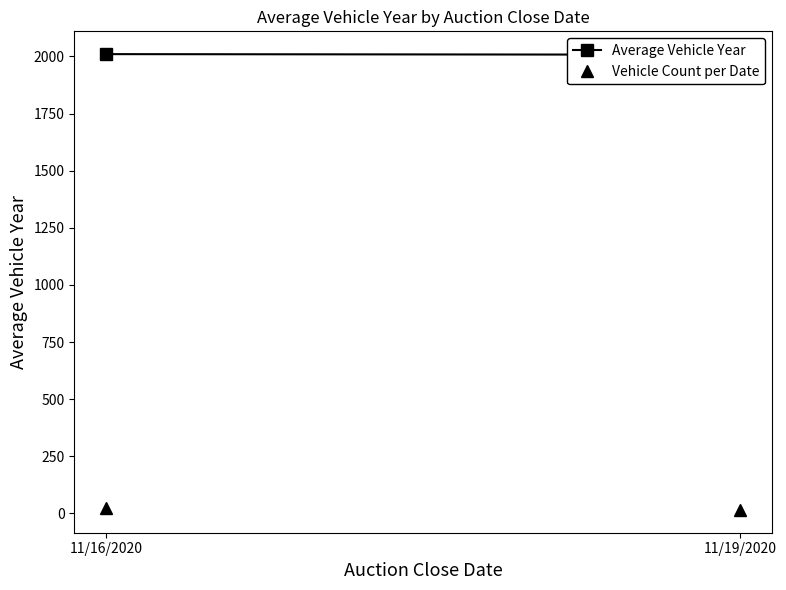

Rank the categories by Vehicle Count per Date value from highest to lowest.

11/16/2020, 11/19/2020